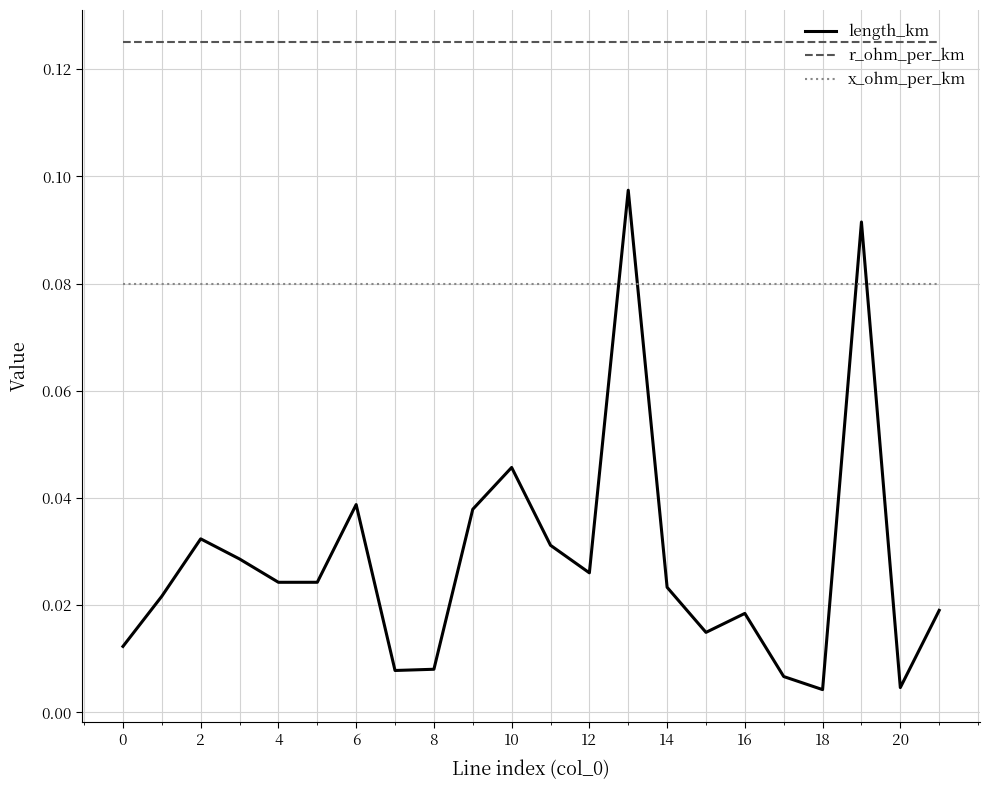

Rank the series by their average value, from lowest to highest.

length_km, x_ohm_per_km, r_ohm_per_km